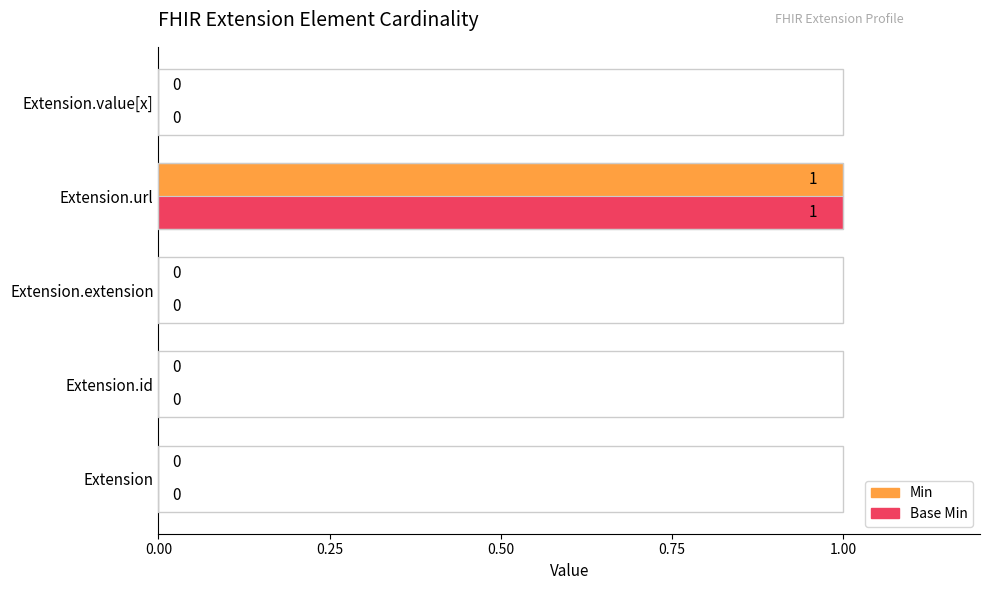

At which category is the sum across all series the highest?

Extension.url